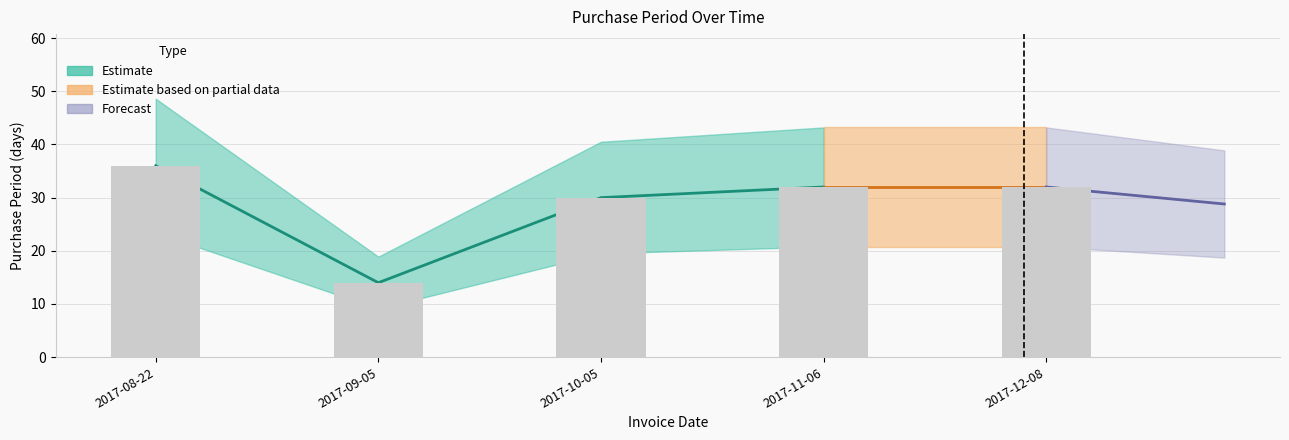

What is the smallest value displayed?

14